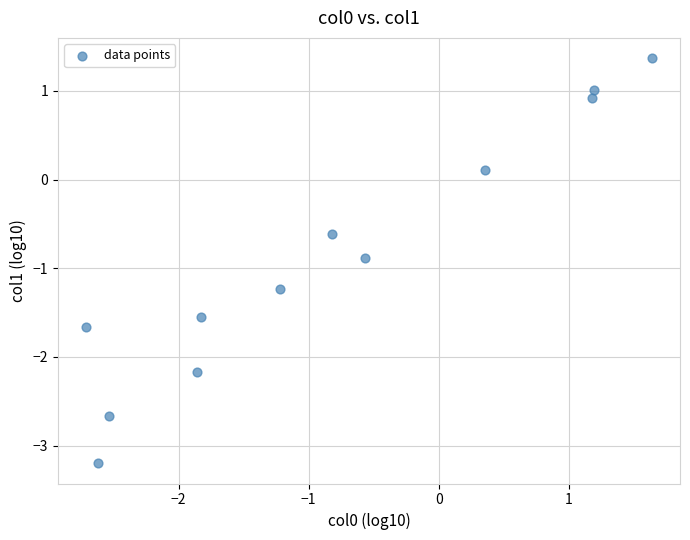

What is the average X value?

-0.8